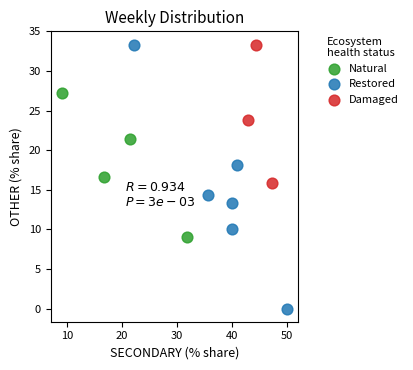

Which series contains the lowest Y value?

Restored